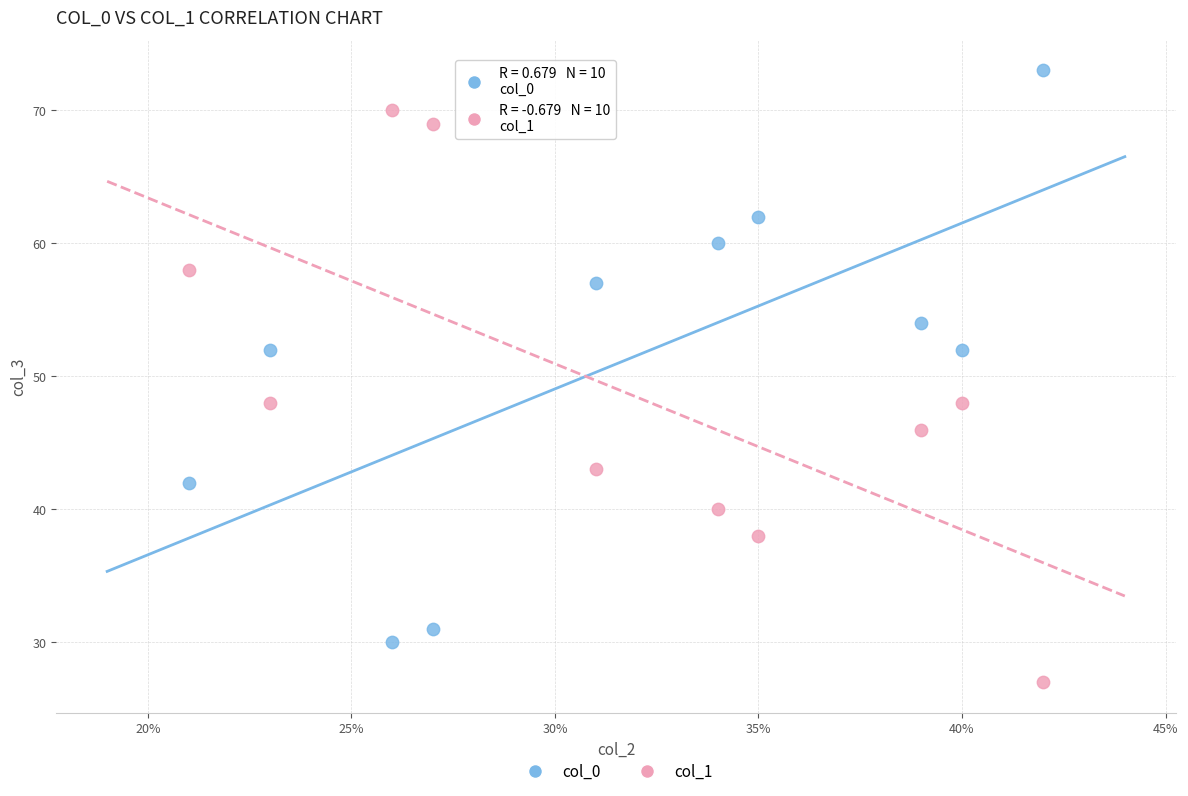

What are all the series names shown in the legend?

col_0, col_1